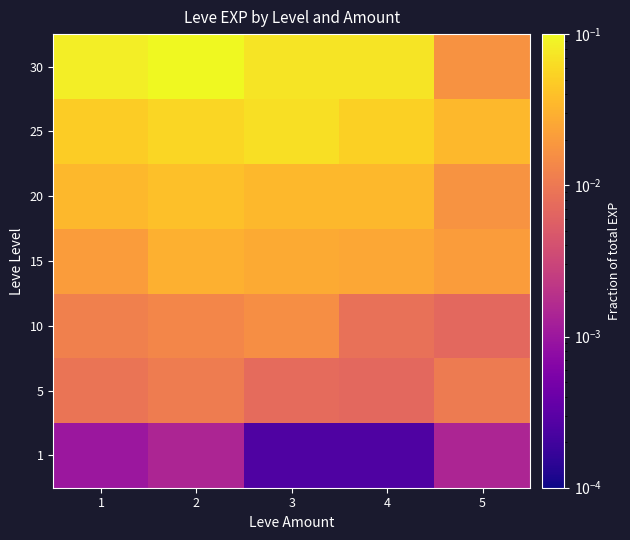

Reading left to right, list all the values displayed in this chart.

1: 1=0.0	2=0.0	3=0.0	4=0.0	5=0.0
5: 1=0.0	2=0.0	3=0.0	4=0.0	5=0.0
10: 1=0.0	2=0.0	3=0.0	4=0.0	5=0.0
15: 1=0.0	2=0.0	3=0.0	4=0.0	5=0.0
20: 1=0.0	2=0.0	3=0.0	4=0.0	5=0.0
25: 1=0.0	2=0.1	3=0.1	4=0.1	5=0.0
30: 1=0.1	2=0.1	3=0.1	4=0.1	5=0.0